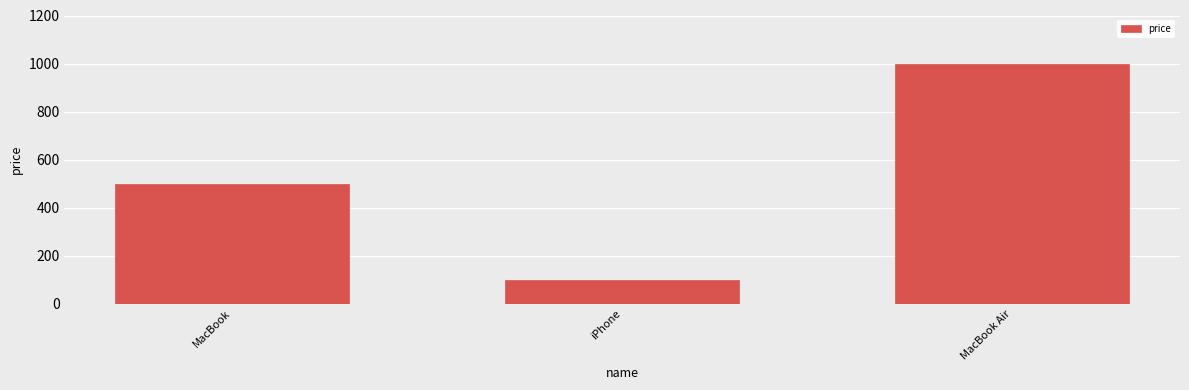

Which category has the highest value across all series?

MacBook Air